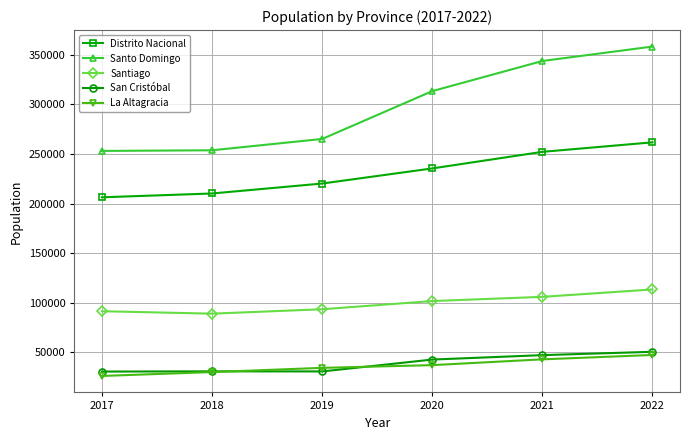

What is the spread (max minus min) of values at 2019?

234366